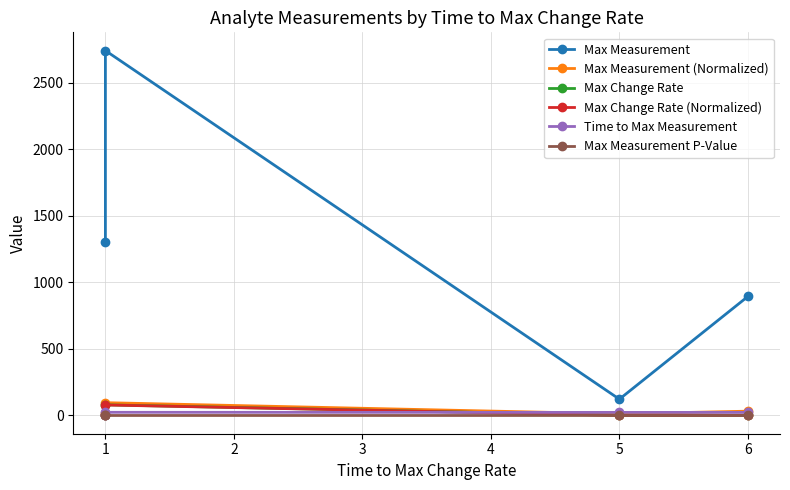

True or false: Max Change Rate (Normalized) and Max Measurement (Normalized) cross at least once.

False